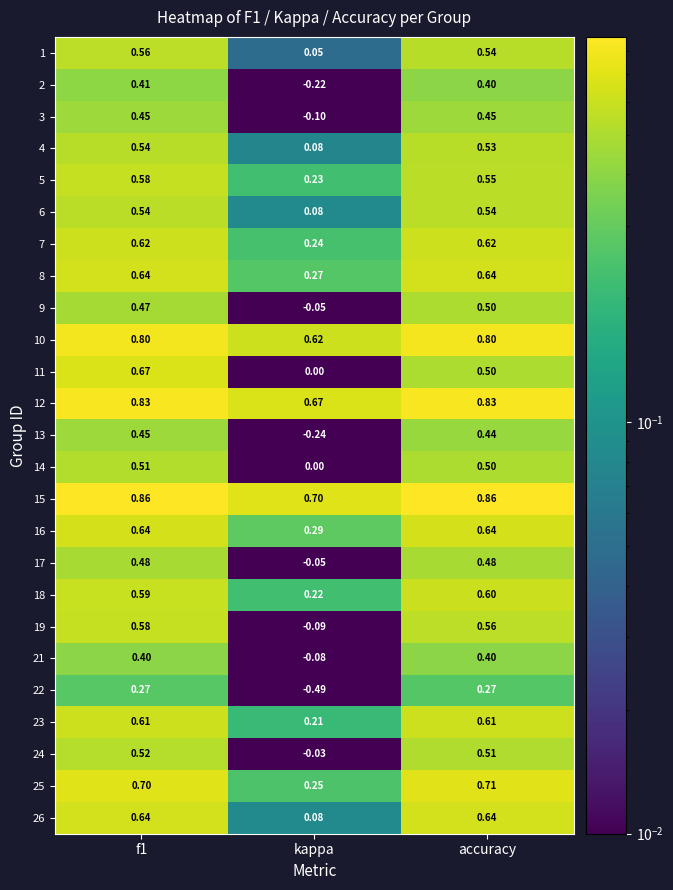

What is the total value across all series at kappa?

2.6